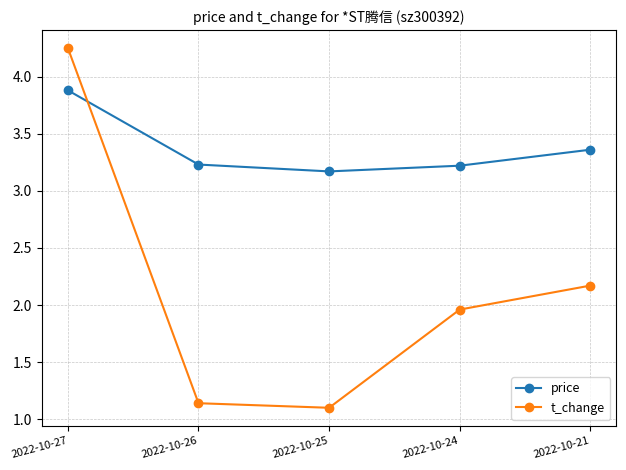

Rank the series by their average value, from highest to lowest.

price, t_change